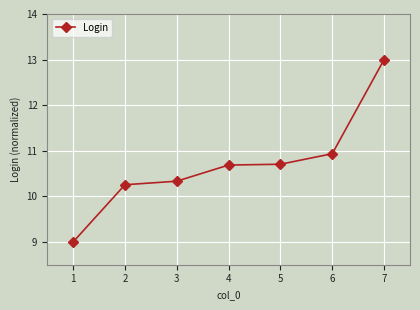

What is the ratio of the value at 4 to the value at 5?

1.0